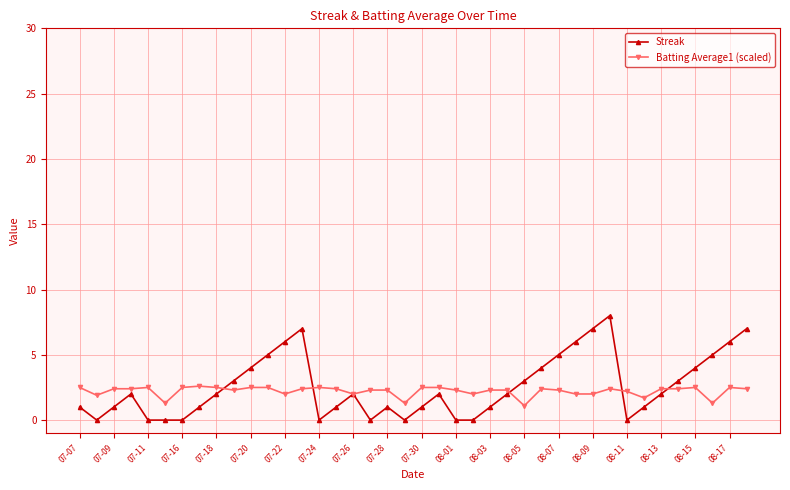

Does the chart have visible grid lines?

Yes